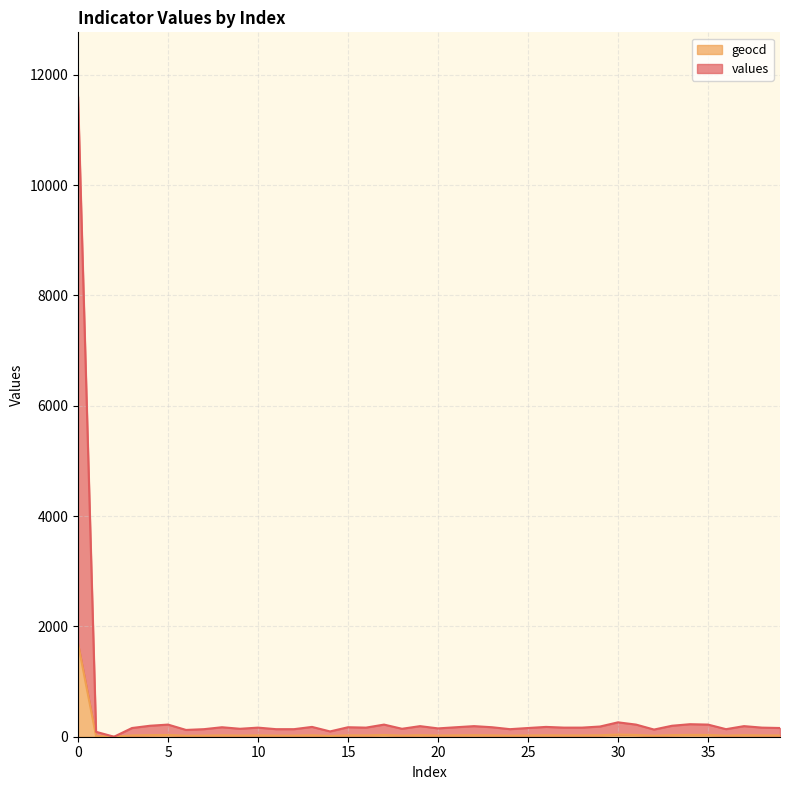

What is the greatest value displayed?

11610